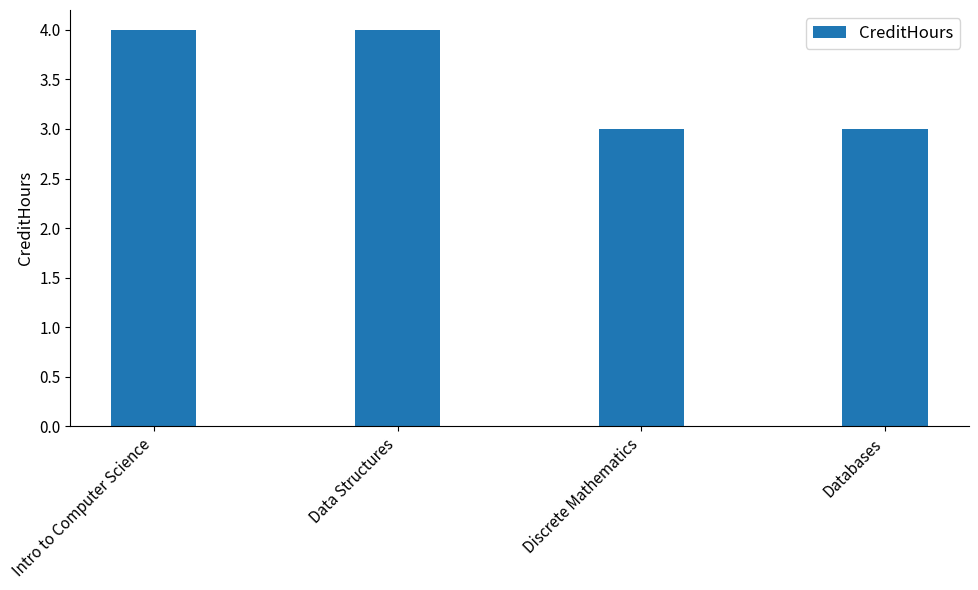

How many series are shown in this chart?

1